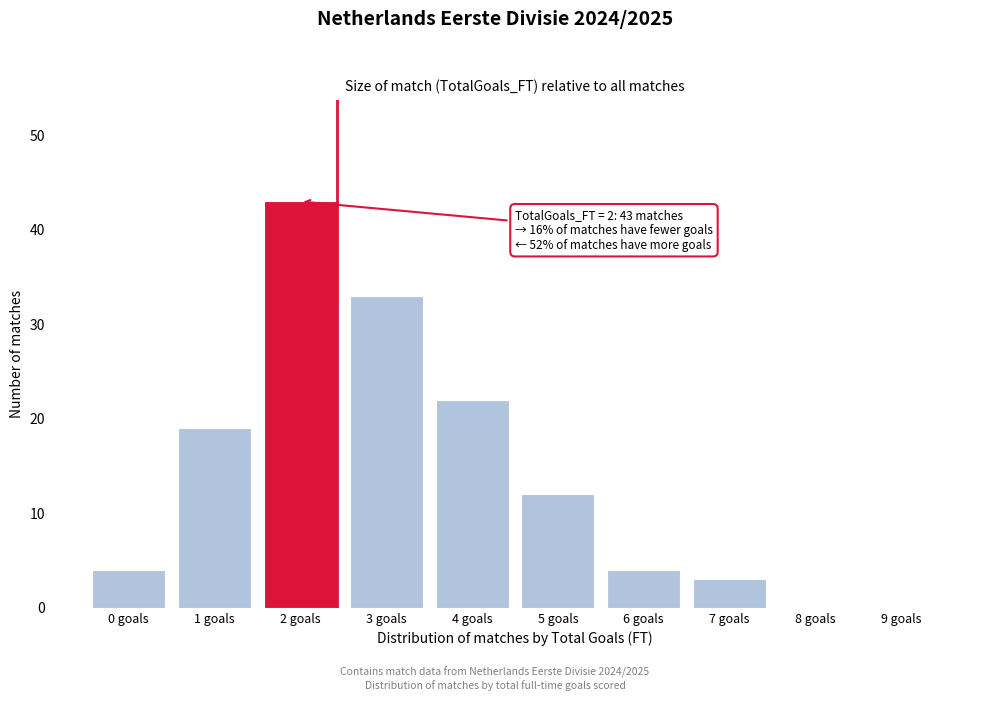

Reading right to left, what are all the values shown in this chart?

9 goals=0	8 goals=0	7 goals=3	6 goals=4	5 goals=12	4 goals=22	3 goals=33	2 goals=43	1 goals=19	0 goals=4